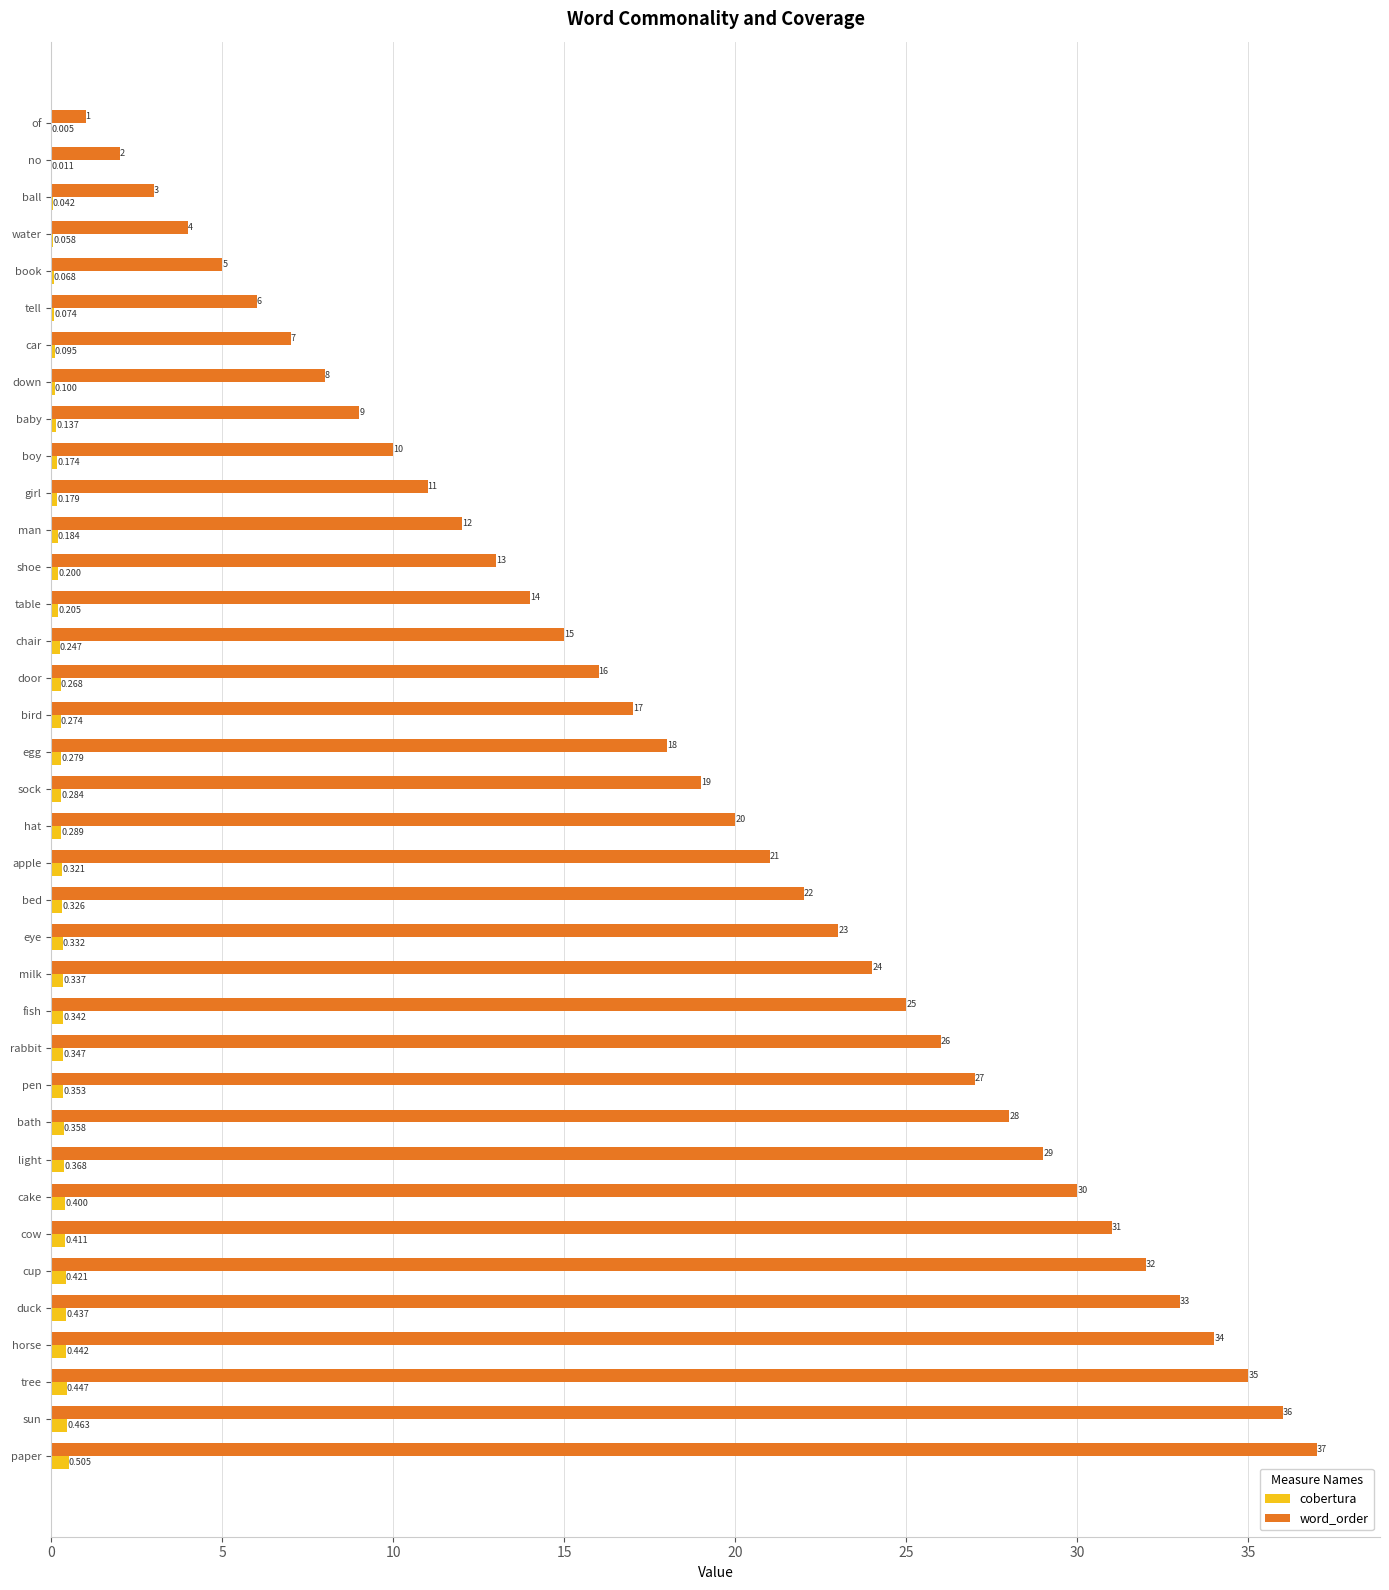

Count the number of data series in this chart.

2